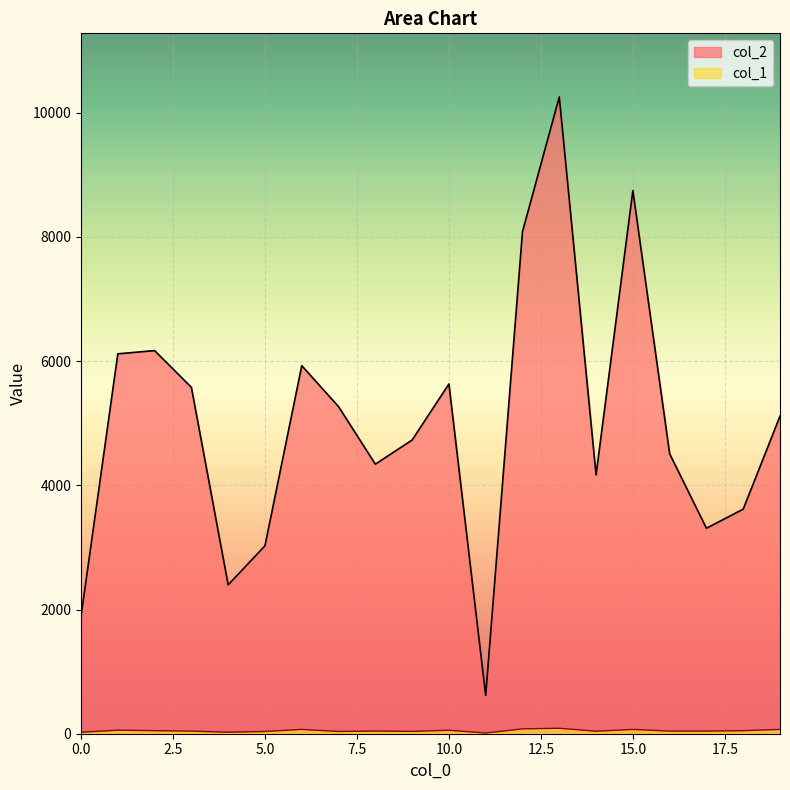

What is the value of the col_2 point at the 20th from the left?

5114